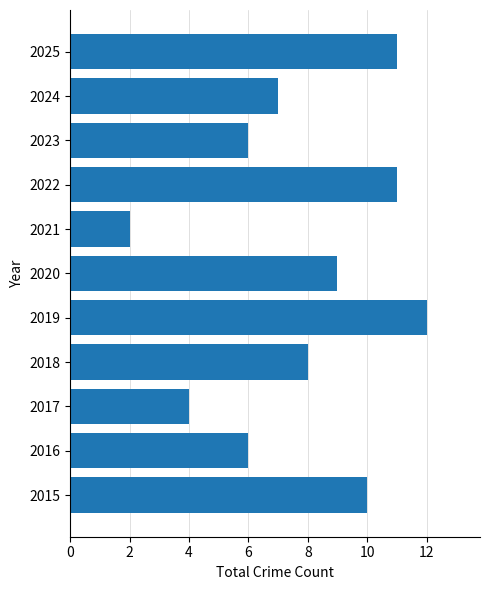

What is the difference between the second highest and second lowest values?

7